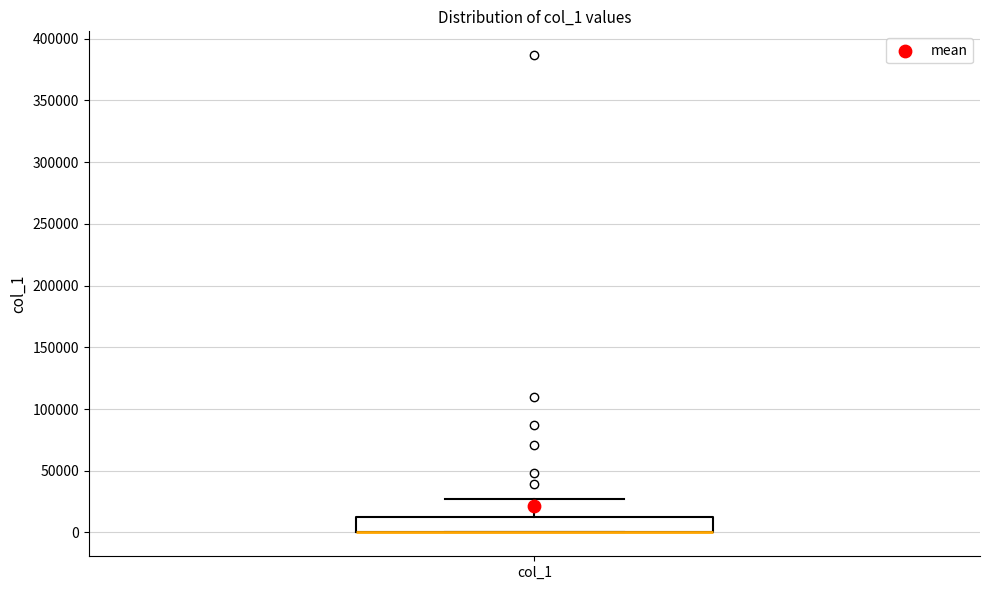

Where is the lower edge of the box for col_1 on the y-axis? The values are not printed on the chart, so give them approximately, as read against the axis.

0